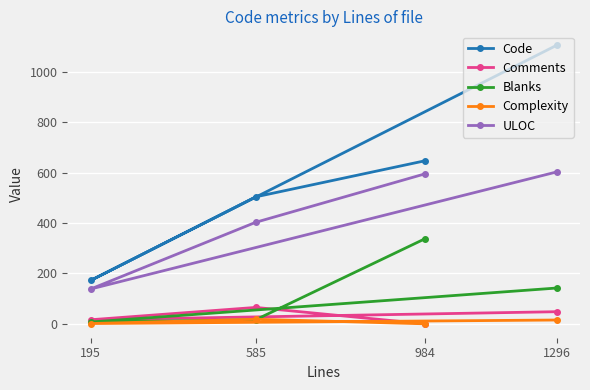

At which label is Comments closest to 32?

195